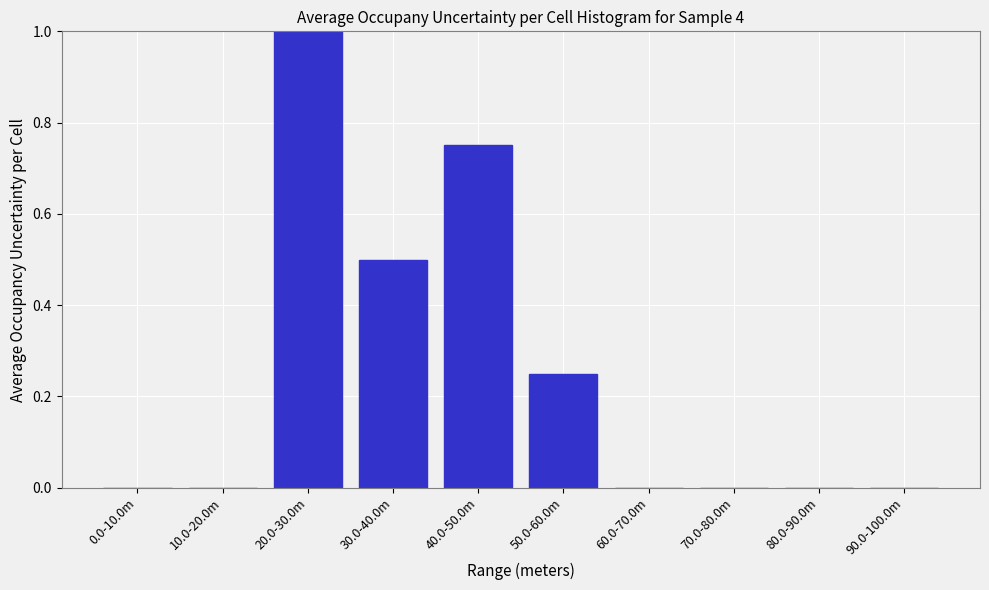

At which category does the chart reach its peak across all series?

20.0-30.0m